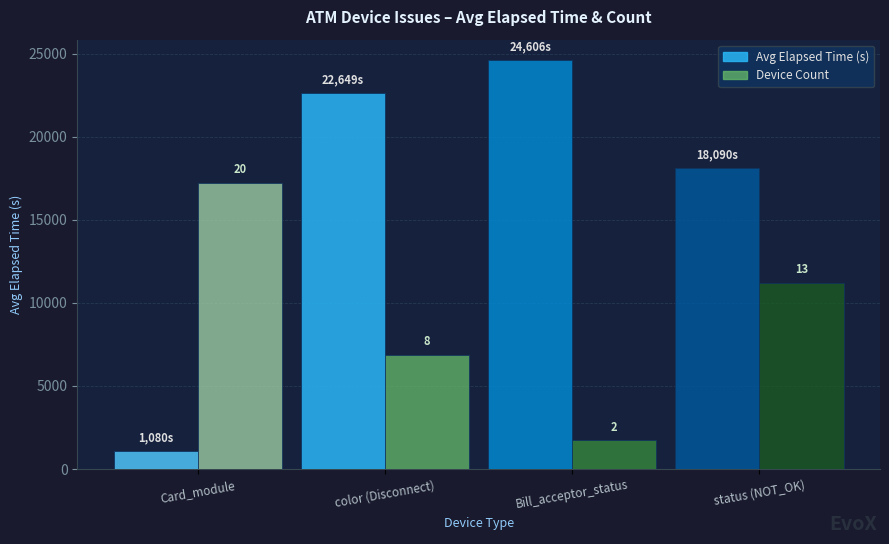

How many bars are there in each group?

2